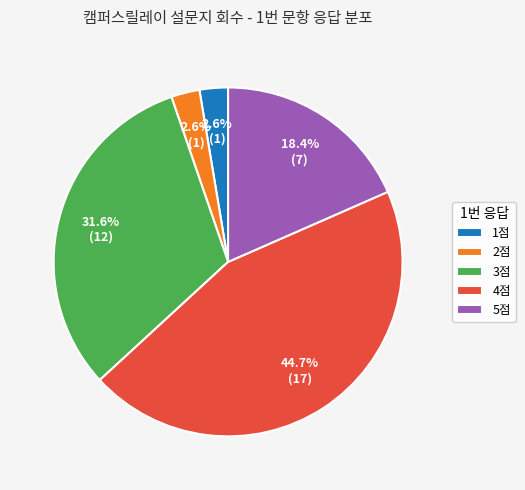

How many slices are in this pie chart?

5